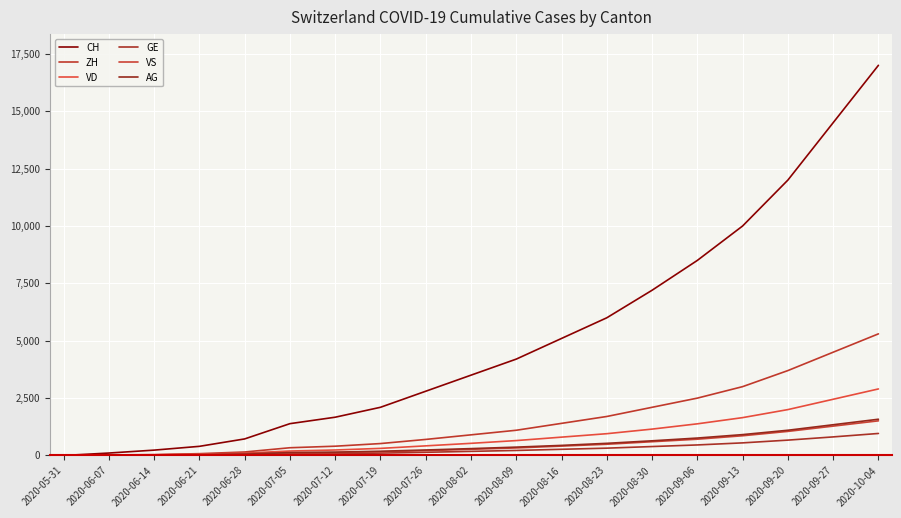

How many categories are shown in the chart?

19